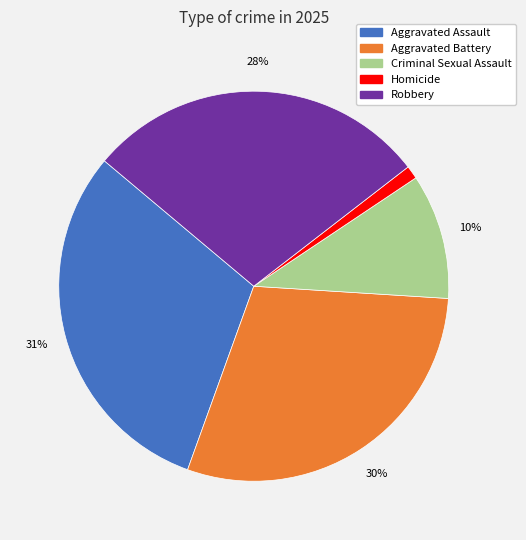

Combined, do Robbery and Aggravated Assault account for over 50%?

Yes